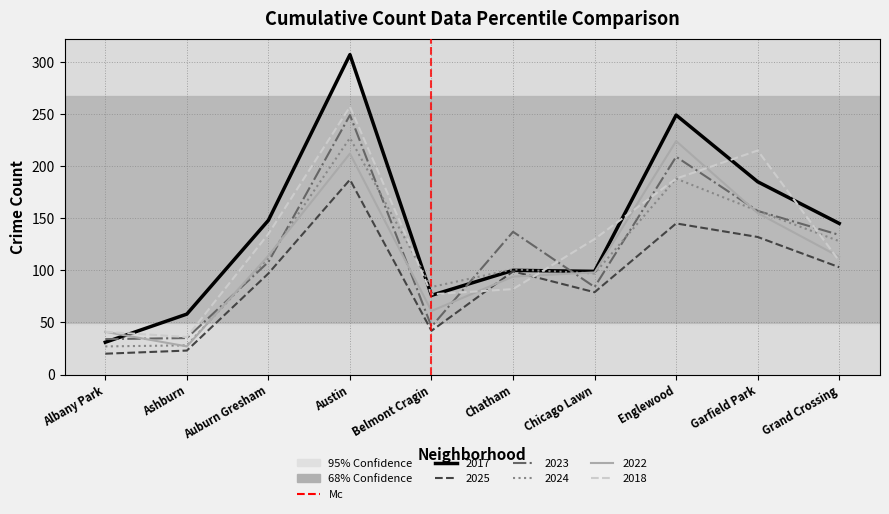

What is the maximum value shown in the chart?

307